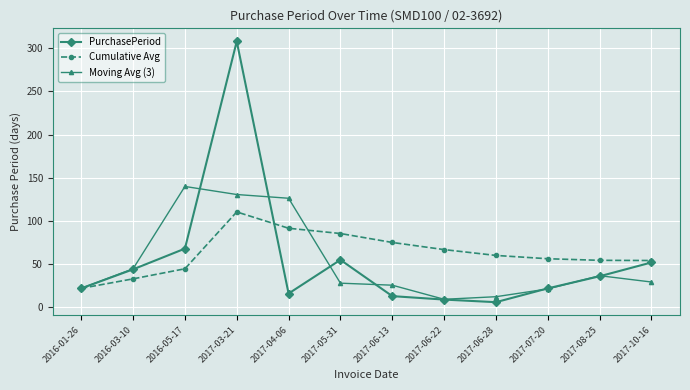

Which series has the widest spread of values?

PurchasePeriod